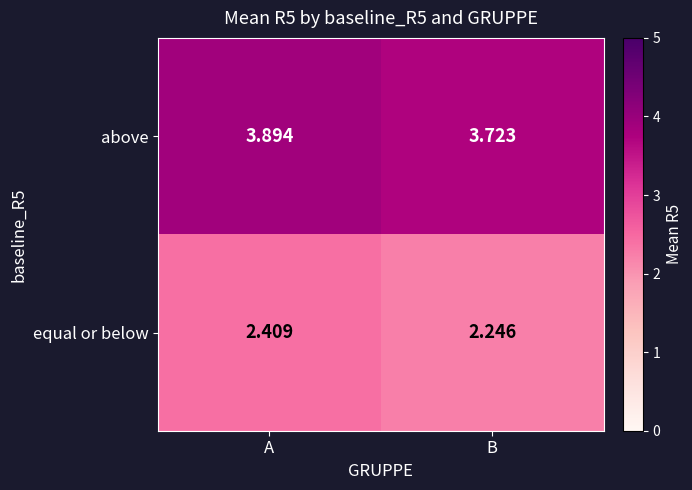

At which label is above closest to 3?

B